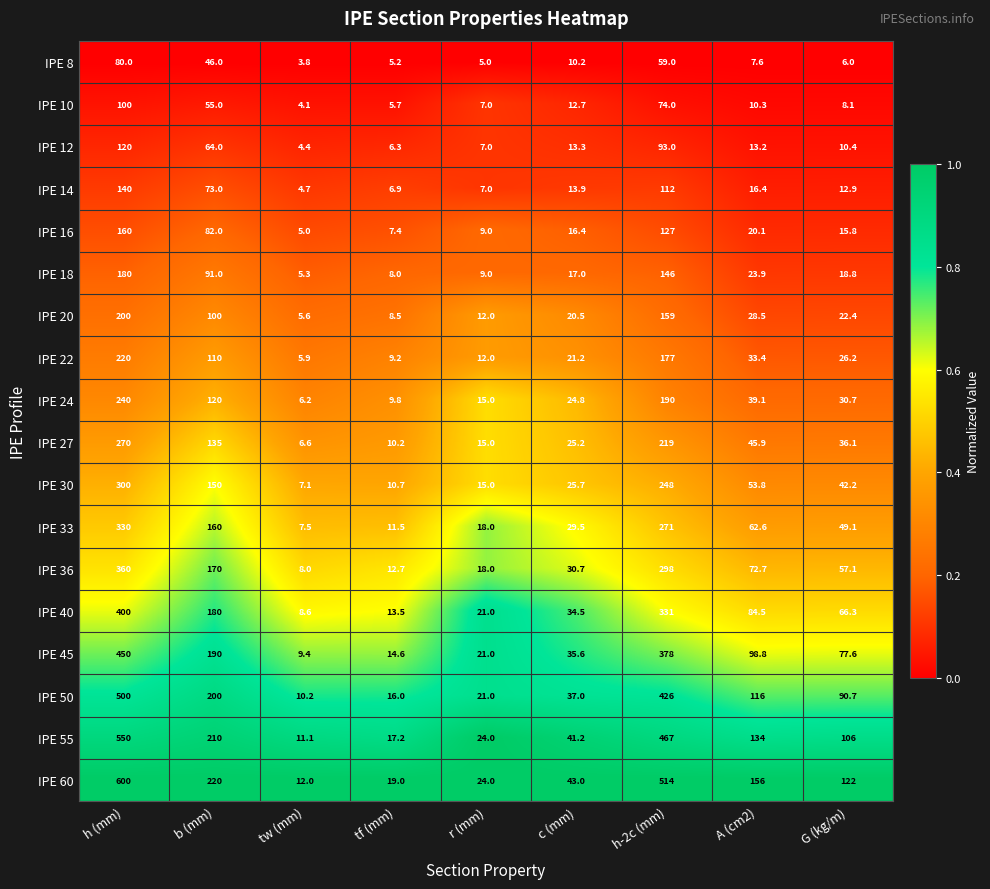

Count the number of categories in the chart.

9